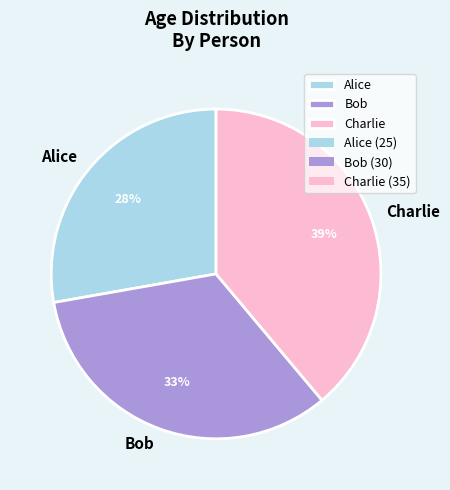

Which slice is the largest?

Charlie